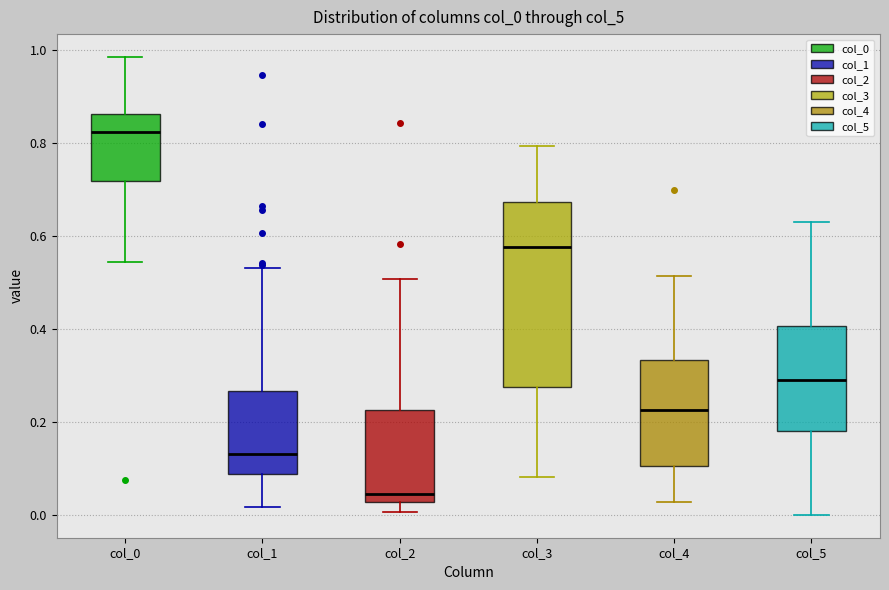

Which box's median line is the highest?

col_0